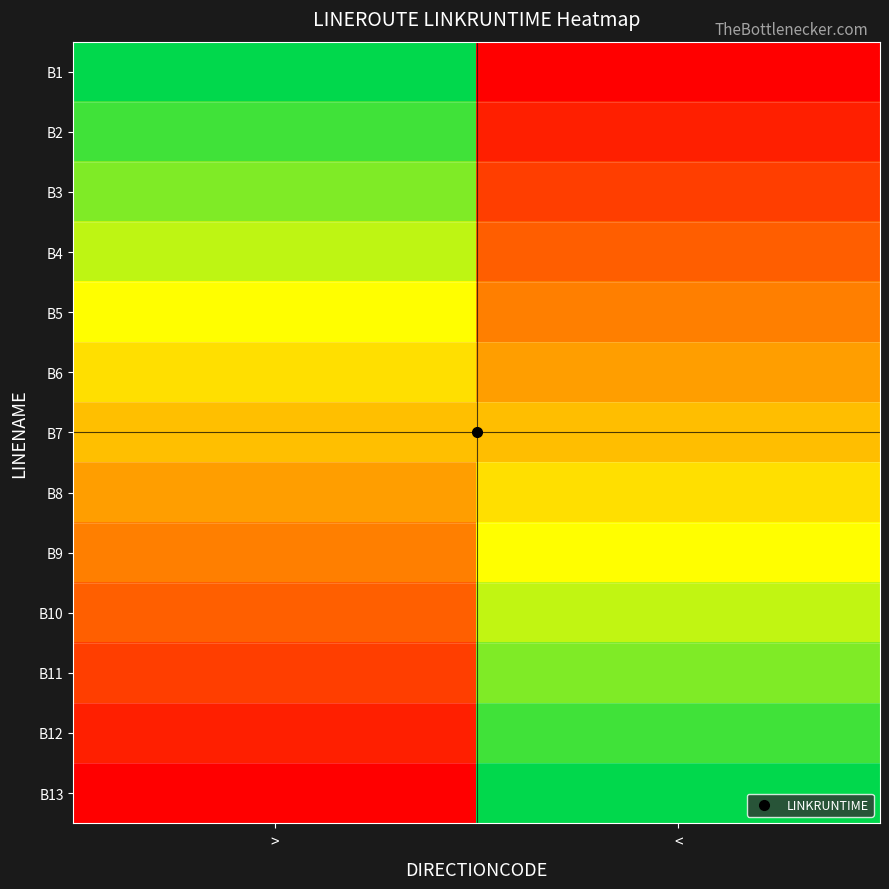

Reading right to left, transcribe all the data shown in this chart.

B1: <=0.0	>=0.5
B2: <=0.0	>=0.5
B3: <=0.1	>=0.6
B4: <=0.1	>=0.6
B5: <=0.2	>=0.7
B6: <=0.2	>=0.7
B7: <=0.2	>=0.7
B8: <=0.3	>=0.8
B9: <=0.3	>=0.8
B10: <=0.4	>=0.9
B11: <=0.4	>=0.9
B12: <=0.5	>=1.0
B13: <=0.5	>=1.0